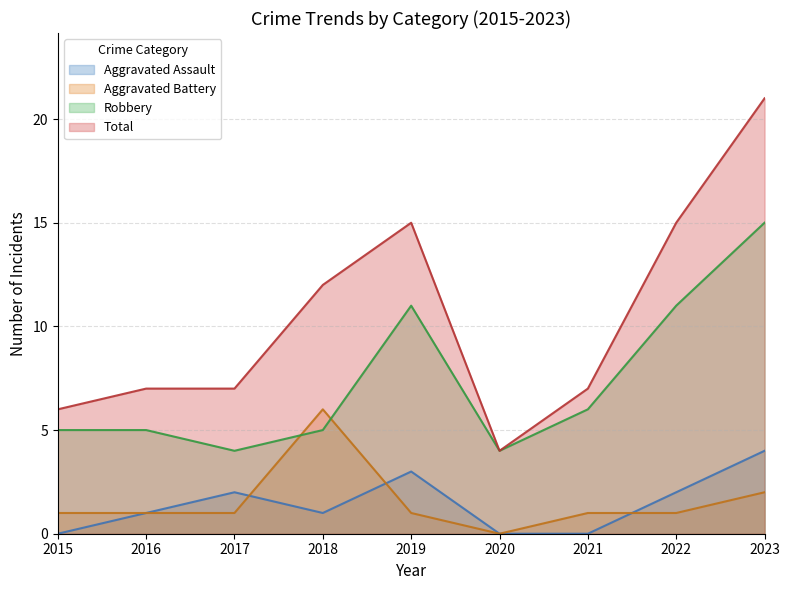

True or false: Total and Aggravated Assault intersect in this chart.

False